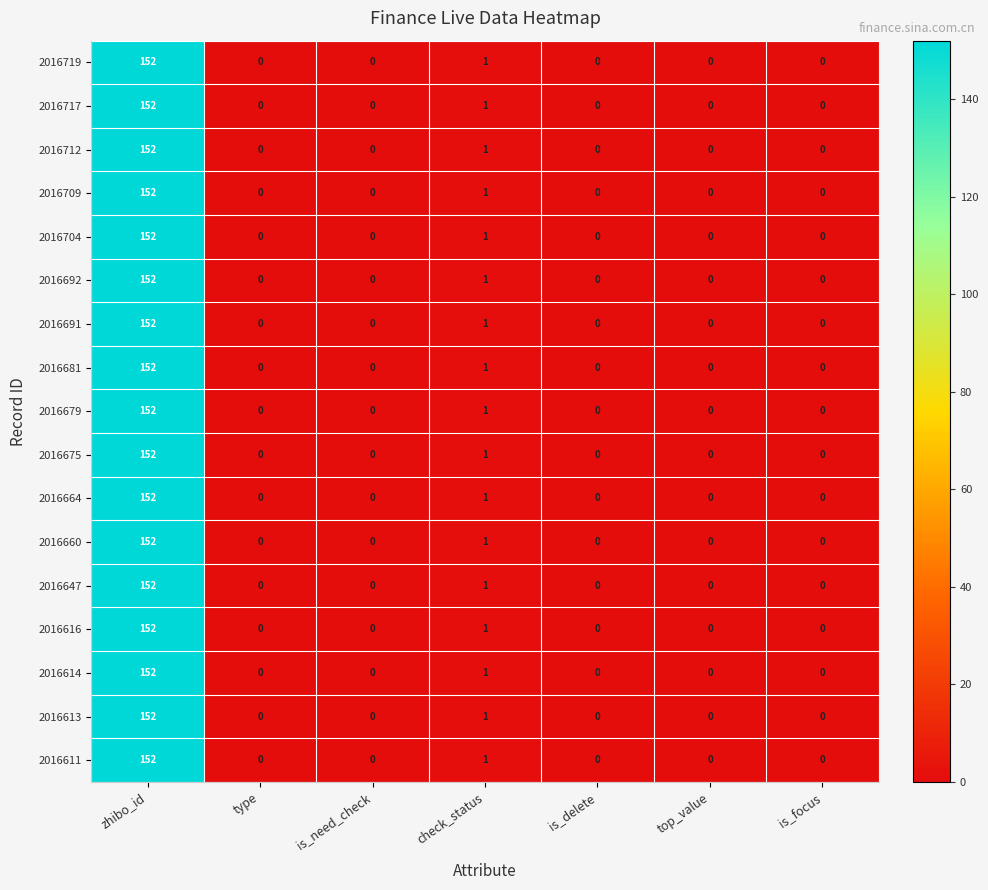

What is the average value of the 2016692 series?

22